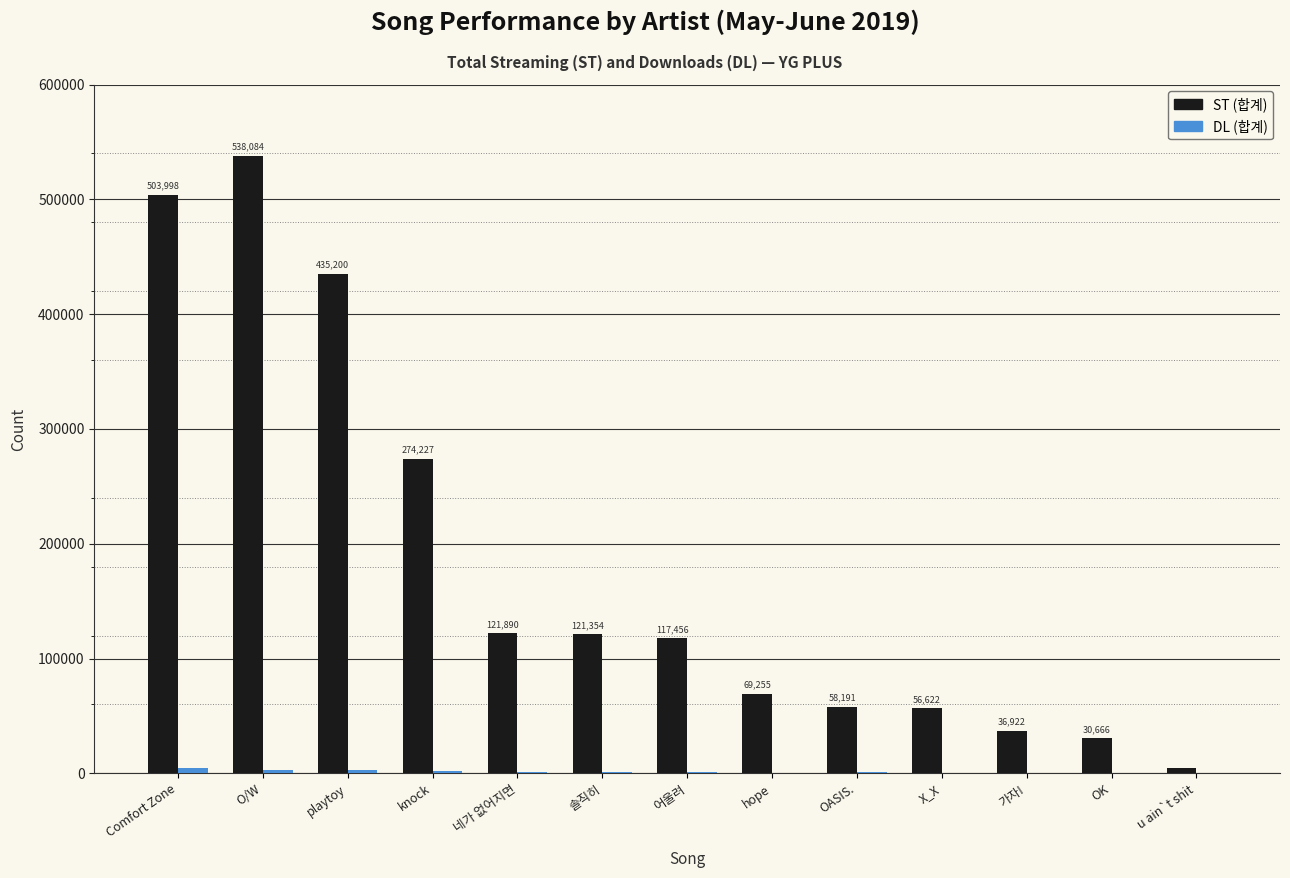

How many data points does each series have?

13